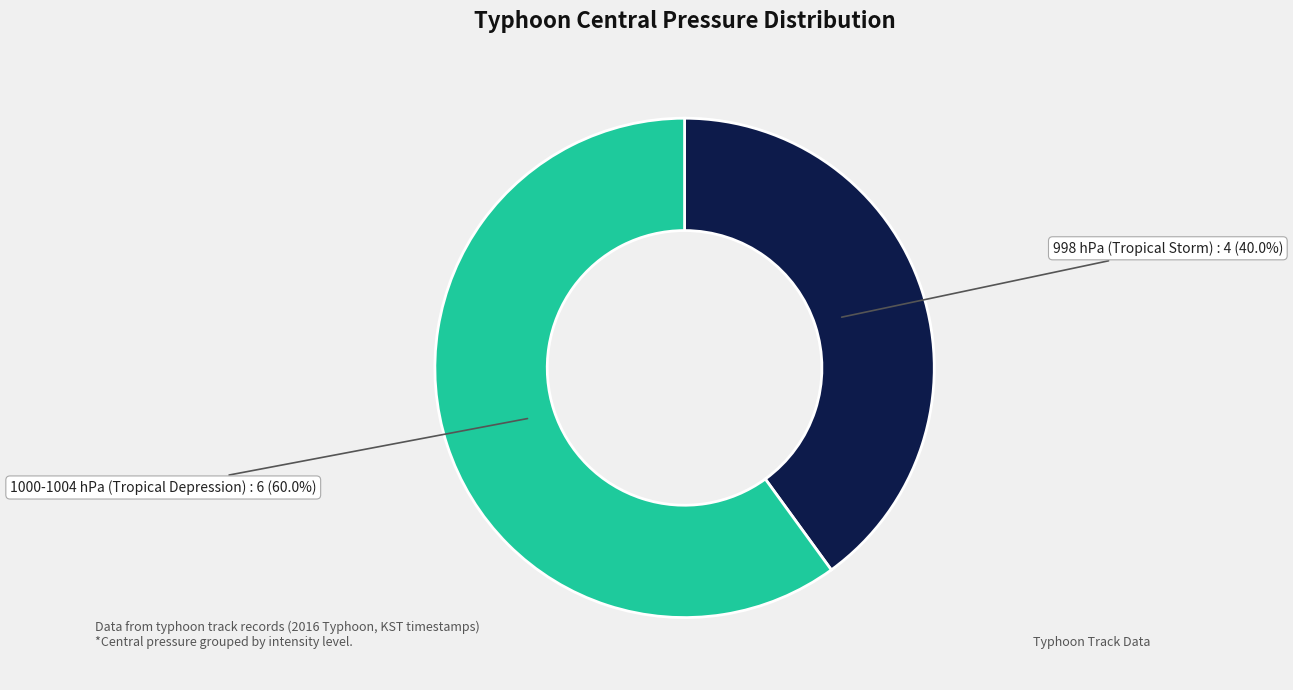

Does any single category account for the majority?

Yes